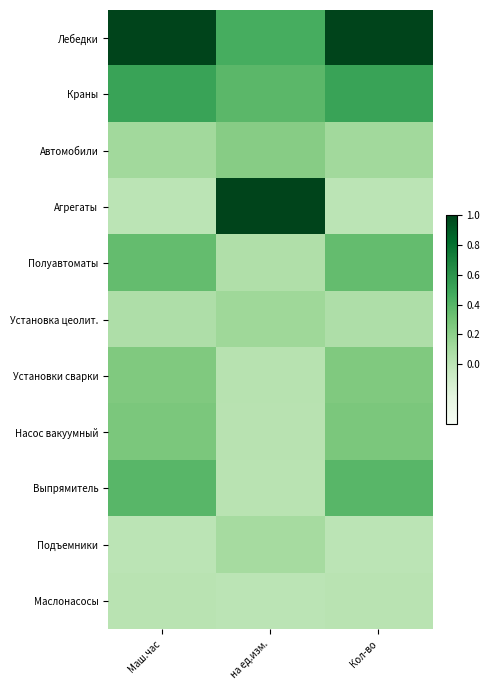

Reading right to left, transcribe all the data shown in this chart.

Лебедки: Кол-во=1.0	на ед.изм.=0.5	Маш.час=1.0
Краны: Кол-во=0.5	на ед.изм.=0.4	Маш.час=0.5
Автомобили: Кол-во=0.1	на ед.изм.=0.2	Маш.час=0.1
Агрегаты: Кол-во=0.0	на ед.изм.=1.0	Маш.час=0.0
Полуавтоматы: Кол-во=0.4	на ед.изм.=0.1	Маш.час=0.4
Установка цеолит.: Кол-во=0.1	на ед.изм.=0.1	Маш.час=0.1
Установки сварки: Кол-во=0.3	на ед.изм.=0.0	Маш.час=0.3
Насос вакуумный: Кол-во=0.3	на ед.изм.=0.0	Маш.час=0.3
Выпрямитель: Кол-во=0.4	на ед.изм.=0.0	Маш.час=0.4
Подъемники: Кол-во=0.0	на ед.изм.=0.1	Маш.час=0.0
Маслонасосы: Кол-во=0.0	на ед.изм.=0.0	Маш.час=0.0